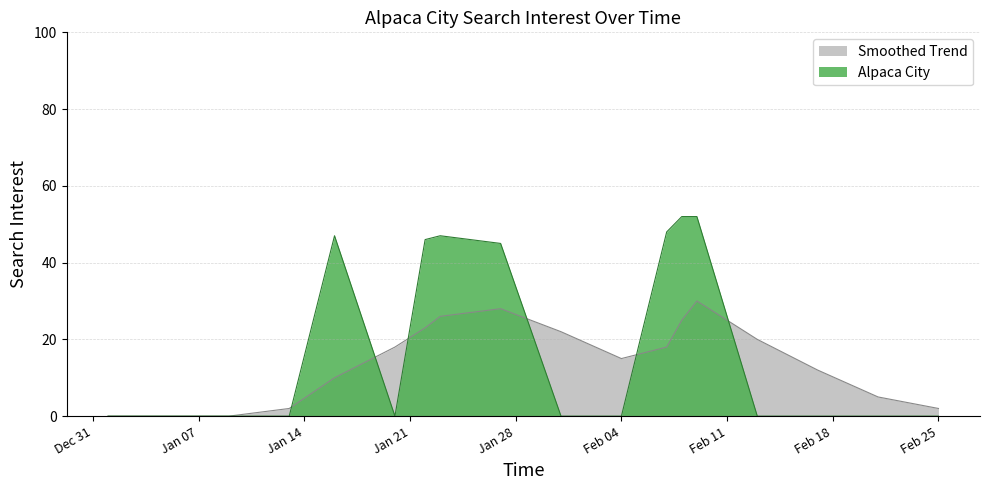

Which series has the largest range (max minus min)?

Alpaca City